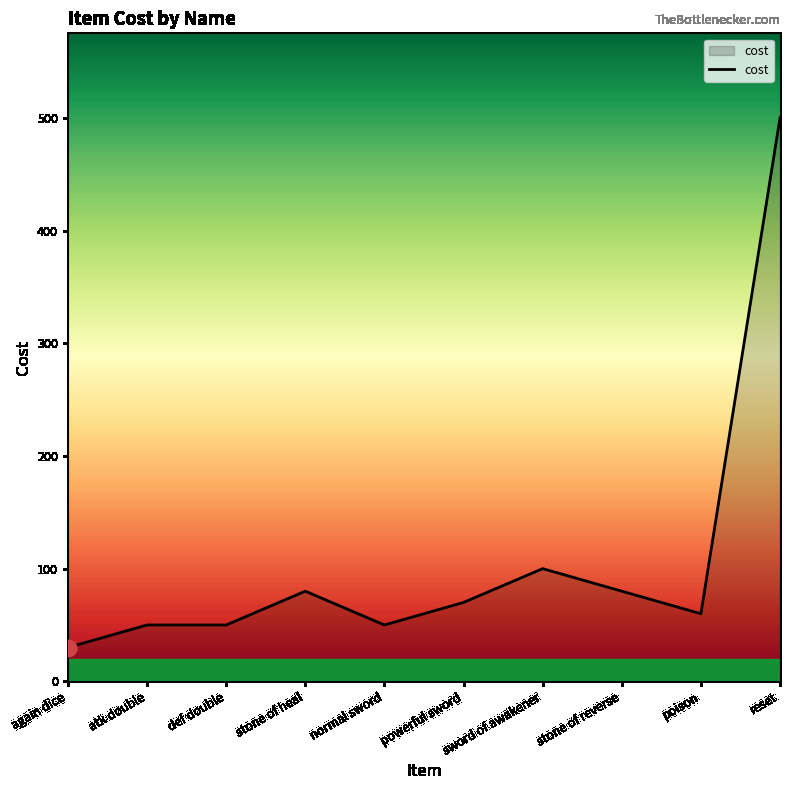

The value at reset is 262. True or false?

False